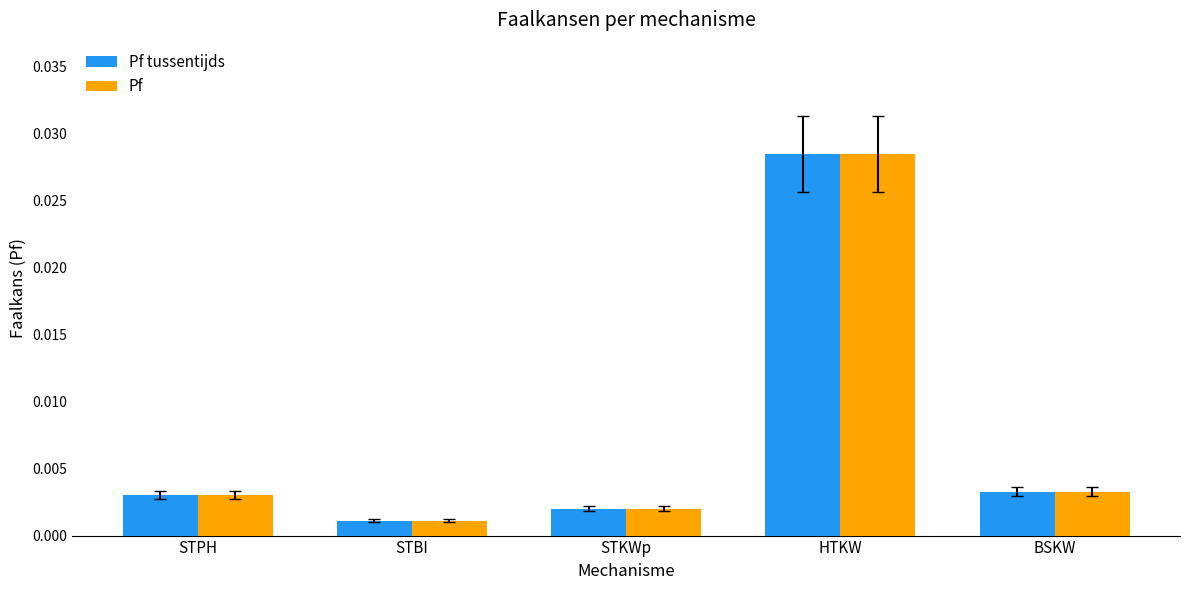

At how many categories does at least one series exceed 0?

5